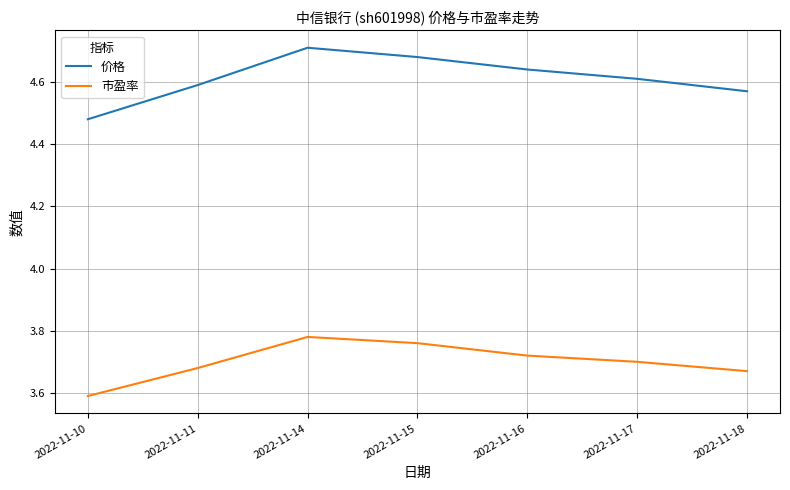

Which series changed the most between 2022-11-10 and 2022-11-14?

价格